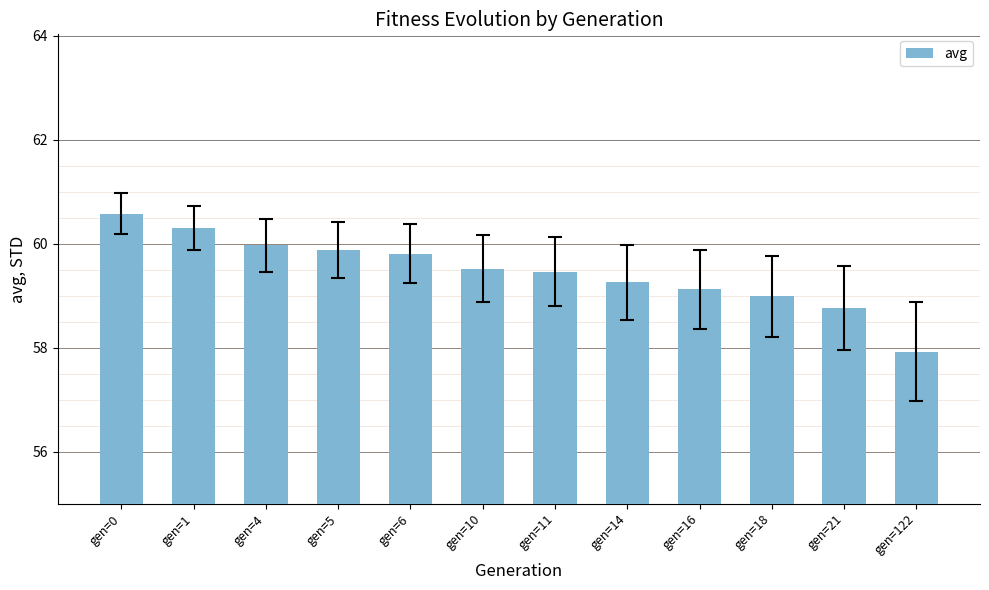

What is the difference between the second highest and second lowest values?

1.5